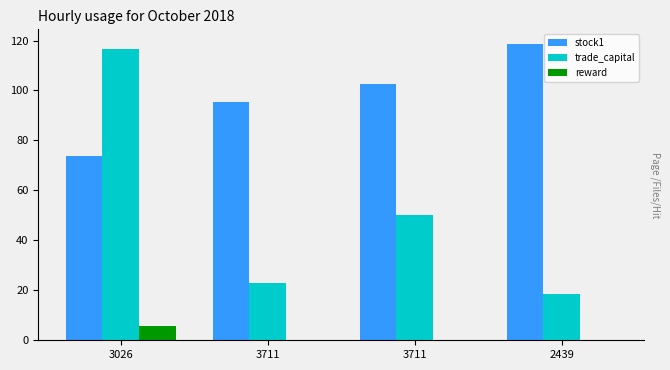

Are the bars horizontal?

No